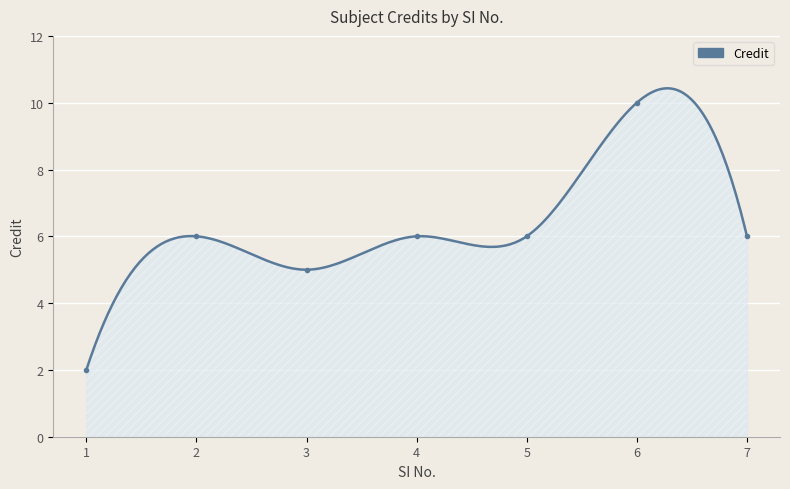

How many lines are shown in the chart?

1